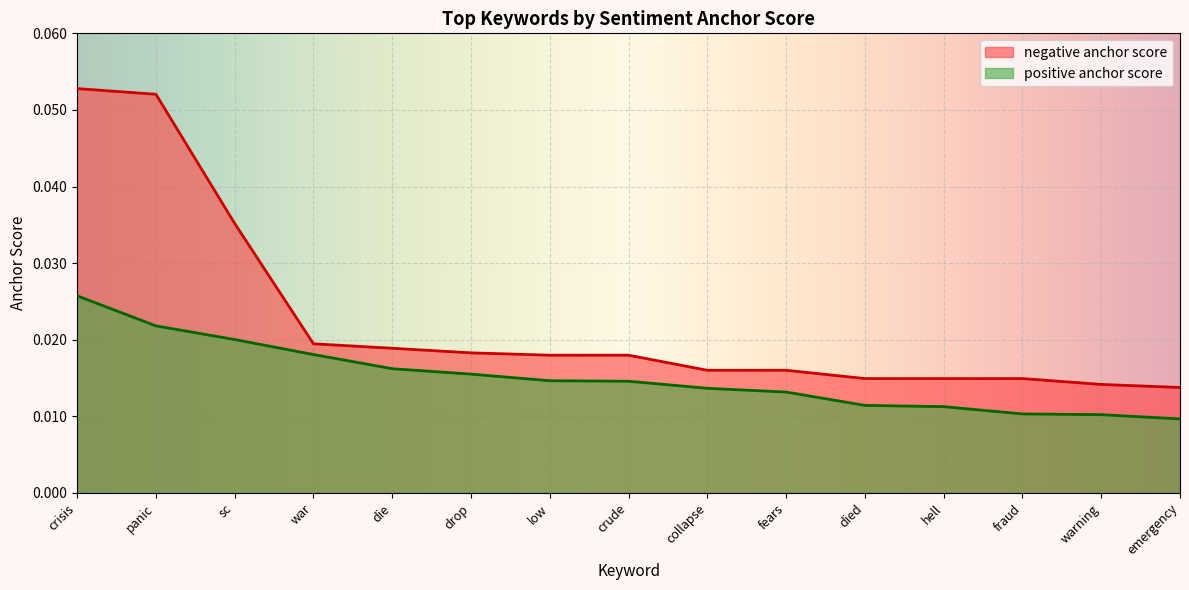

The value of negative anchor score at panic is 0.1. True or false?

True